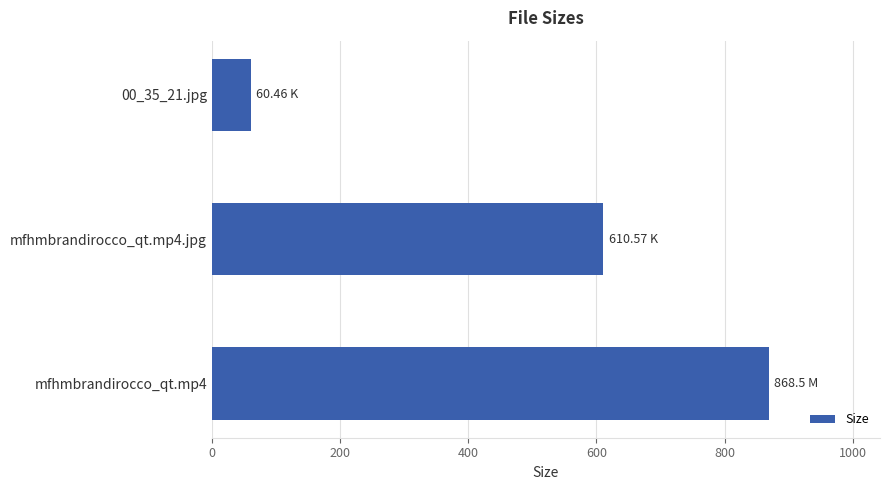

What is the minimum value shown in the chart?

60.5